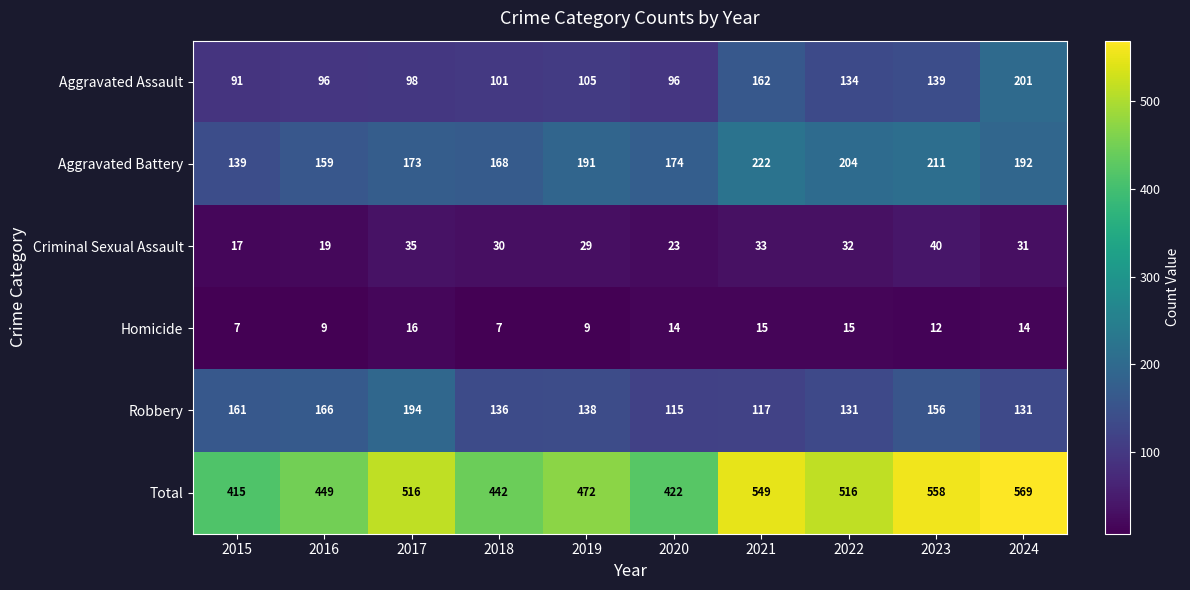

What is the sum of the Homicide values at 2018 and 2023?

19